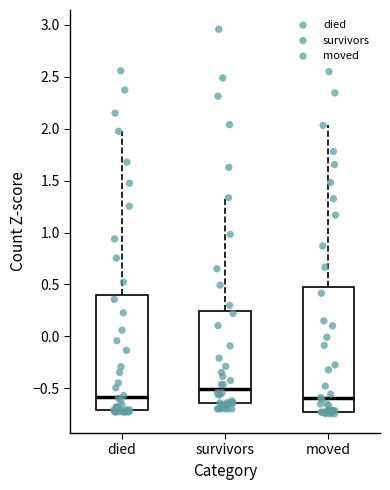

Which box has the highest median line?

survivors